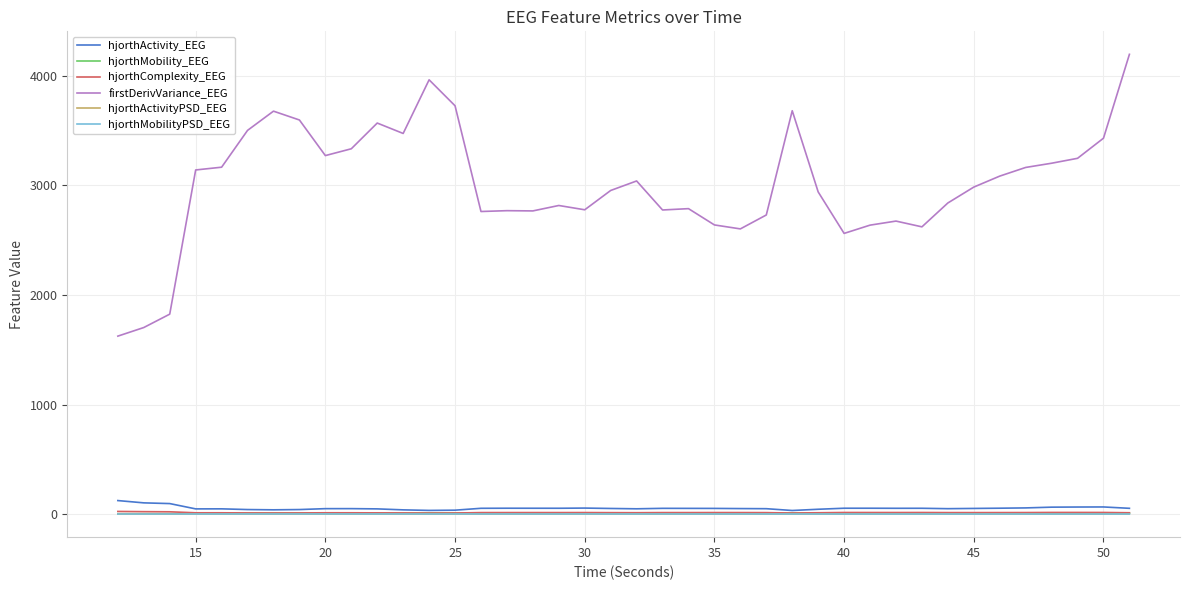

How many distinct data groups are displayed?

6